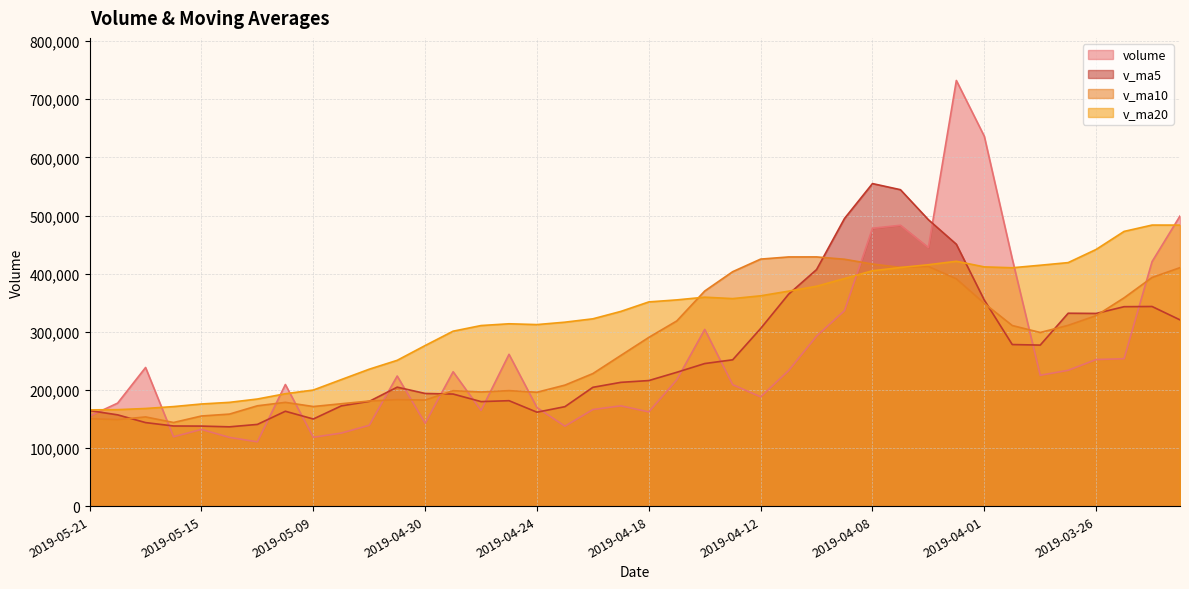

Reading left to right, transcribe all the data shown in this chart.

volume: 154933.4	177258.7	238565.8	119392.6	132013.5	118269.5	110629.7	209276.0	118480.0	125727.0	139044.8	223867.5	142587.2	231248.5	164711.6	261238.6	169588.2	137623.9	166238.3	172612.2	162155.5	217268.1	304055.7	208951.2	188052.4	233177.1	292496.7	336326.5	478088.0	483255.2	444840.7	732405.2	636364.8	425496.3	225163.7	233693.1	252244.0	253655.6	420728.2	499232.0
v_ma5: 164432.8	157100.0	143774.2	137916.3	137733.7	136476.4	140631.5	163279.0	149941.3	172495.0	180291.9	204730.7	193874.8	192882.1	179880.1	181460.2	161643.6	171179.6	204466.0	213008.5	216096.6	230300.9	245346.6	251800.8	305628.2	364668.7	407001.4	494983.1	554990.8	544472.4	492854.1	450624.6	354592.4	278050.5	277096.9	331910.6	331548.6	343175.6	343509.2	320493.1
v_ma10: 150454.6	148865.8	153526.6	143928.8	155114.4	158384.2	172681.1	178576.9	171411.7	176187.5	180876.1	183187.1	182527.2	198674.1	196444.3	198778.4	195972.3	208263.1	228133.4	259318.4	290382.7	318651.2	370164.9	403395.8	425050.3	428761.4	428813.0	424787.8	416520.7	410784.7	412382.4	391086.6	348884.0	310779.9	298795.0	311092.2	327788.0	358430.2	393436.9	410336.1
v_ma20: 165665.4	166026.5	168026.9	171301.4	175779.4	178581.3	184326.7	193420.0	199772.5	217753.0	235629.4	250919.1	276346.0	301034.9	310747.3	313769.9	312392.6	316525.4	322327.0	335051.5	351382.5	354868.9	359524.4	357087.8	361922.7	369926.8	378300.5	391609.0	404978.8	410560.4	415368.1	421301.4	411649.0	410165.7	414485.4	419019.9	441685.8	472704.9	483602.6	483552.5